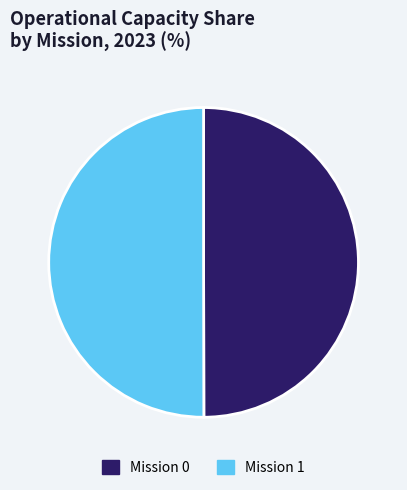

Is it true that Mission 1 is 56% of the pie?

False